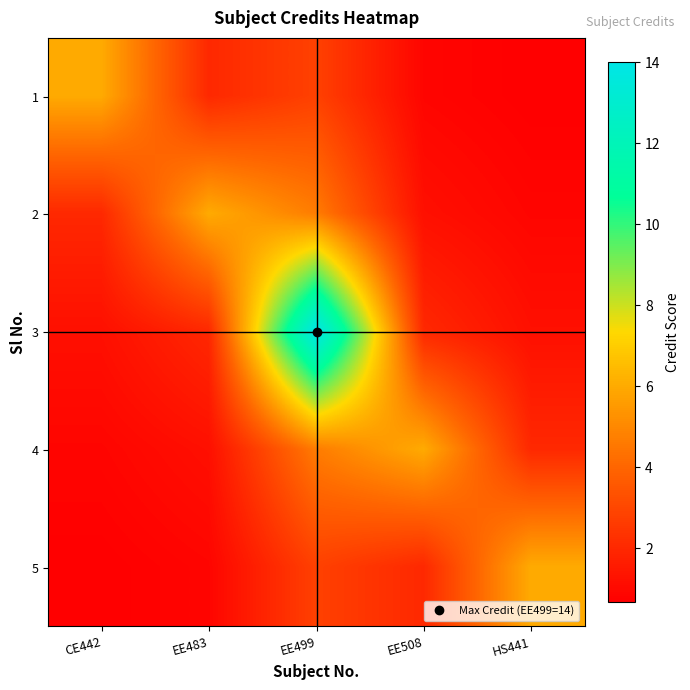

At which category is the sum across all series the highest?

EE499